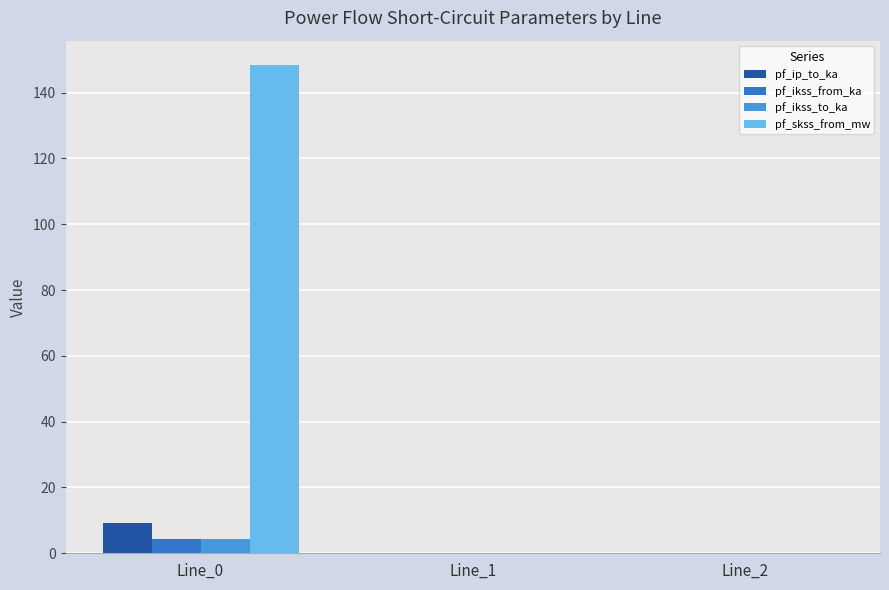

Which series has the largest range (max minus min)?

pf_skss_from_mw